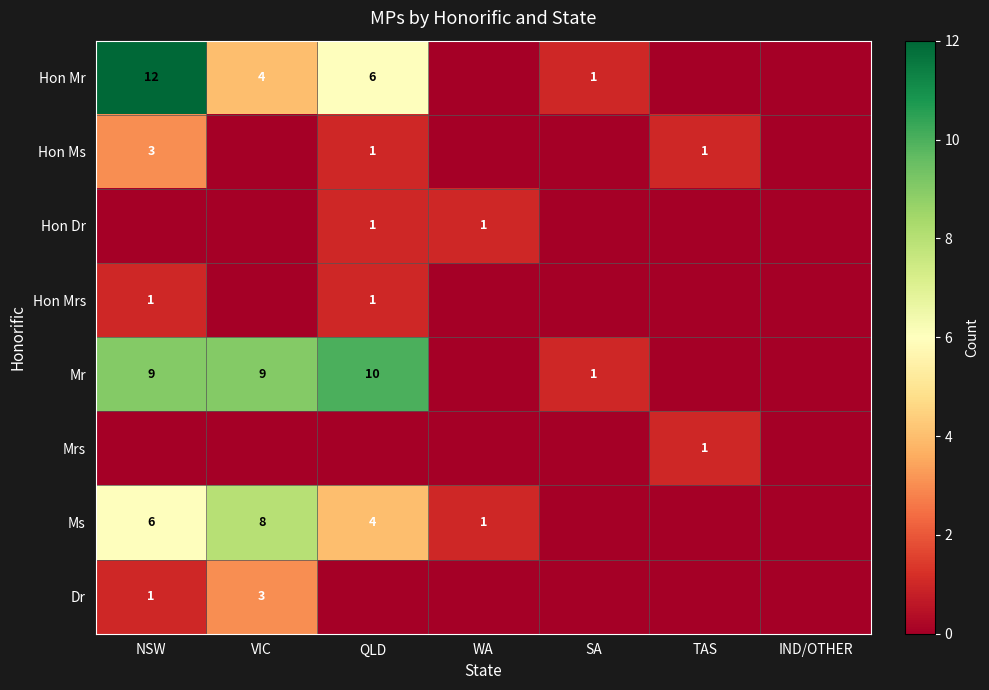

At which category does the chart reach its minimum across all series?

WA